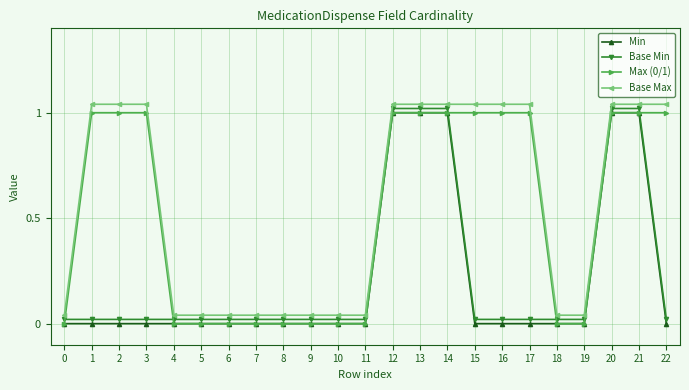

Count the Max (0/1) values in the range 0 to 1.

23